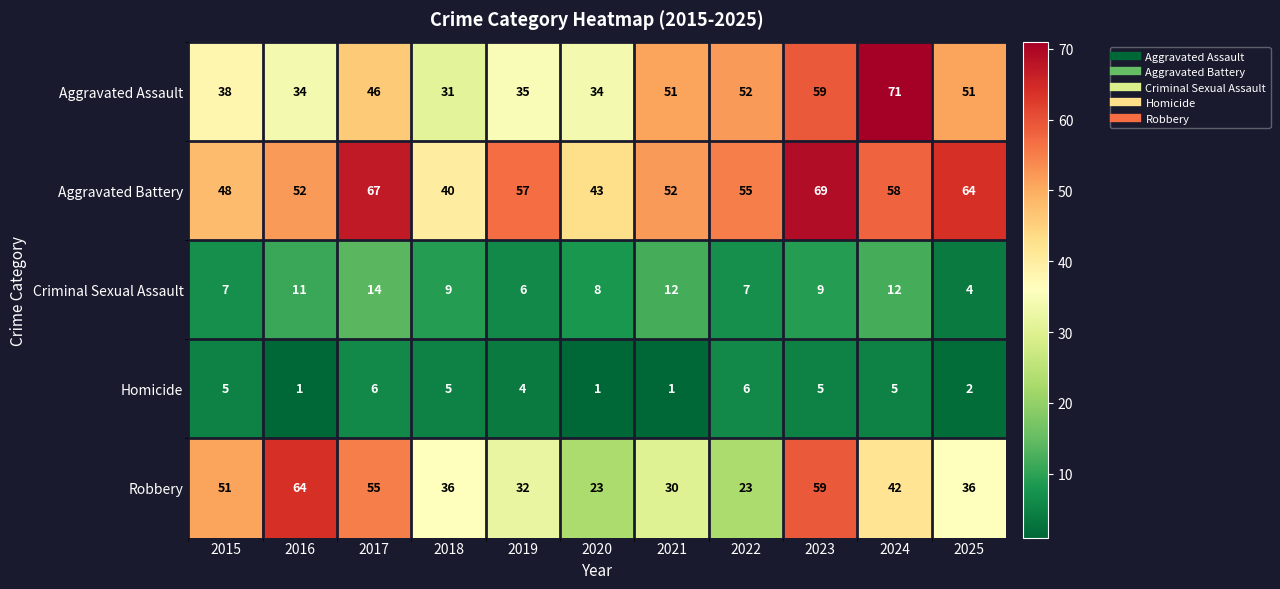

Between 2017 and 2024, which series saw the biggest shift?

Aggravated Assault